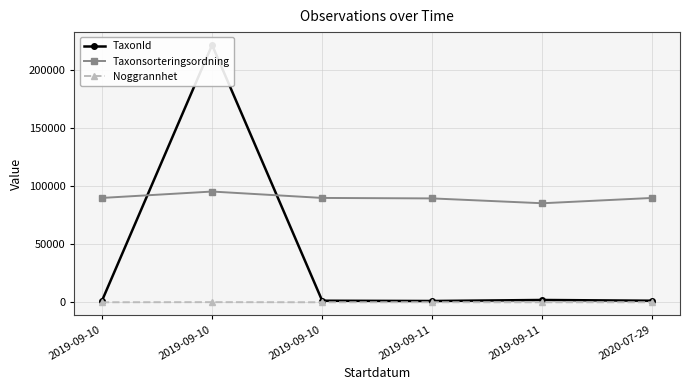

At which label does Noggrannhet first exceed 10?

2019-09-10